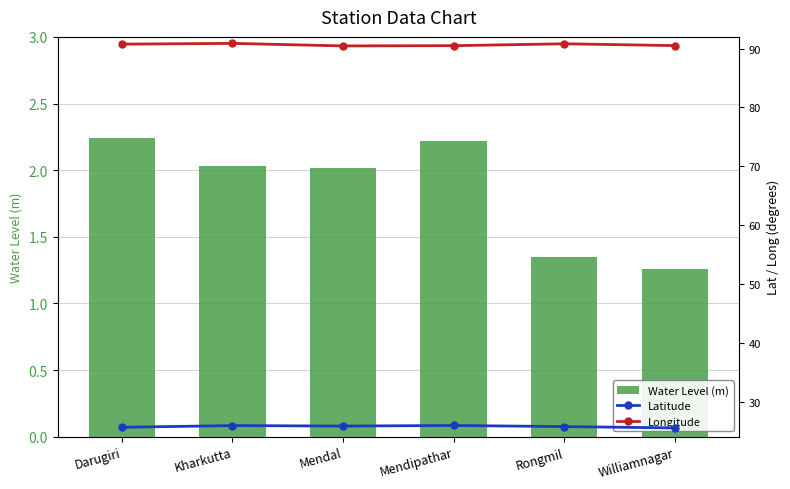

Rank the series by their maximum value, from lowest to highest.

Water Level (m), Latitude, Longitude